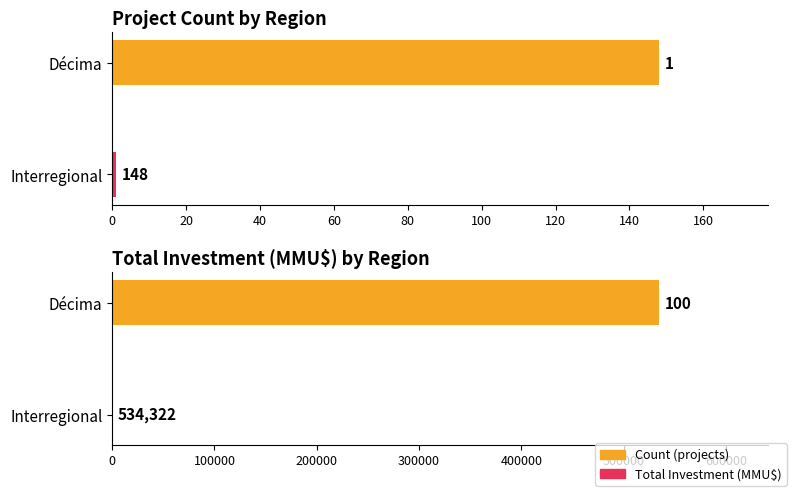

What is the value of the Total Investment (MMU$) bar at the 1st from the left?

534322